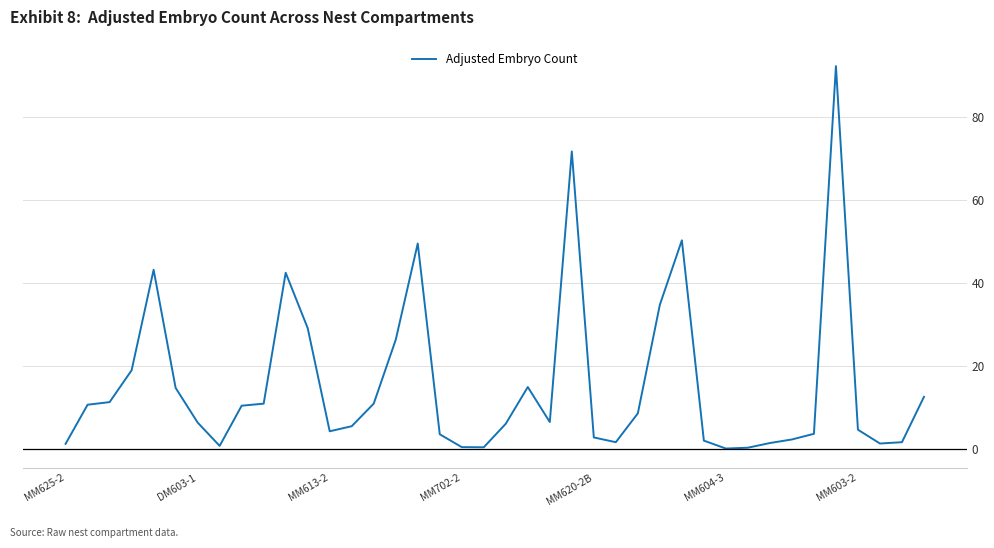

What is the greatest value displayed?

92.2